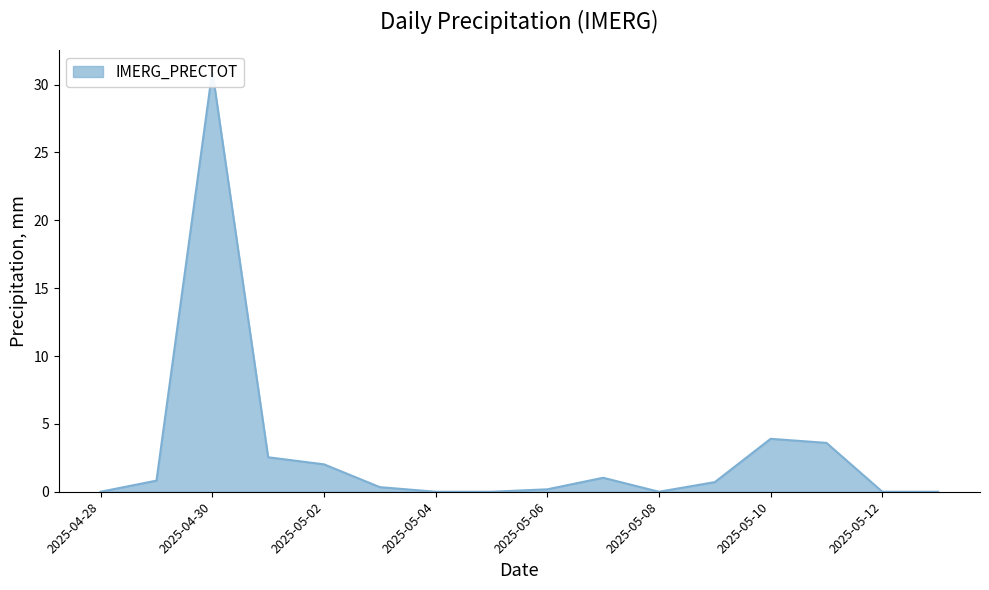

Where is the first local maximum?

2025-04-30